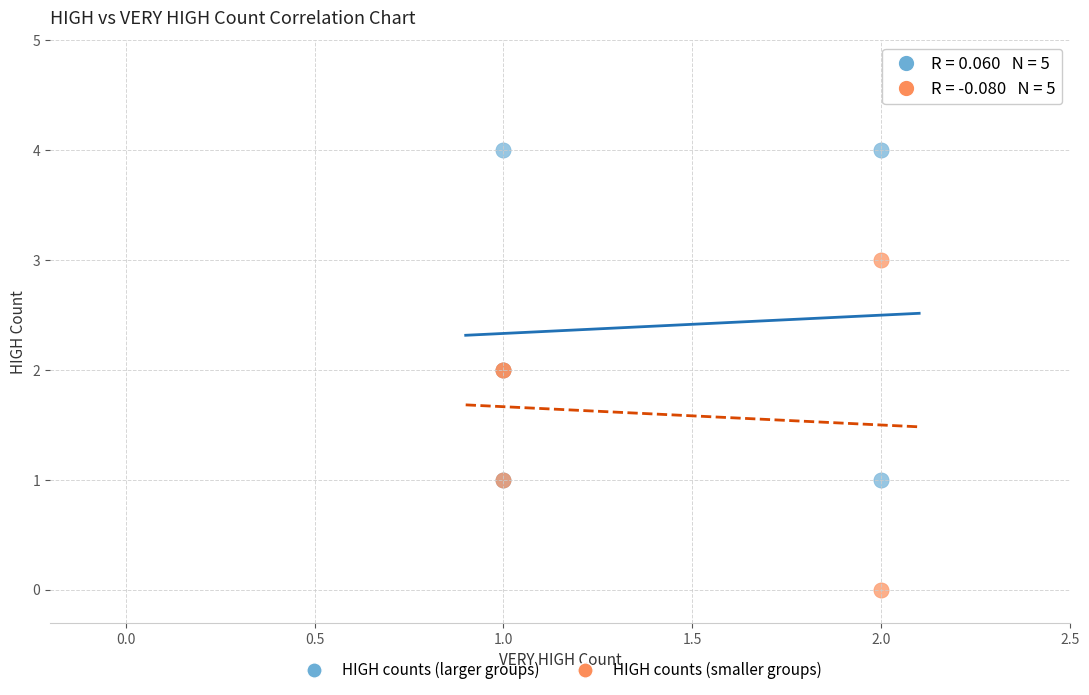

Which series reaches the maximum Y coordinate?

HIGH counts (larger groups)